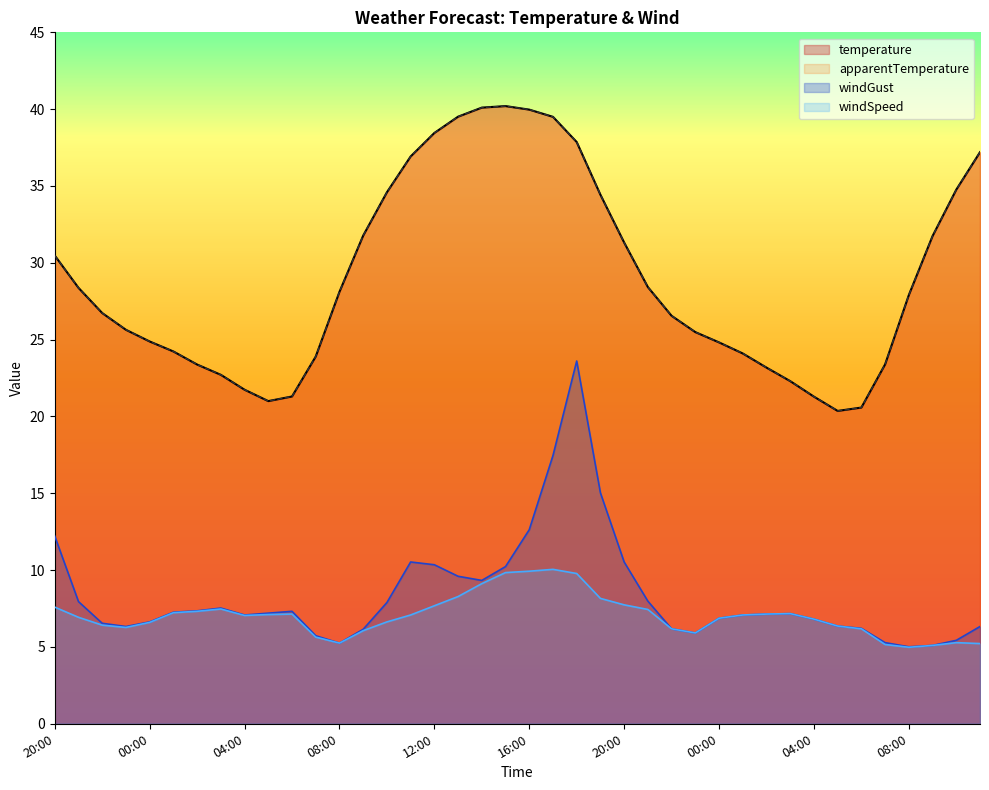

Rank the series at 04:00 from lowest to highest value.

windSpeed, windGust, temperature, apparentTemperature